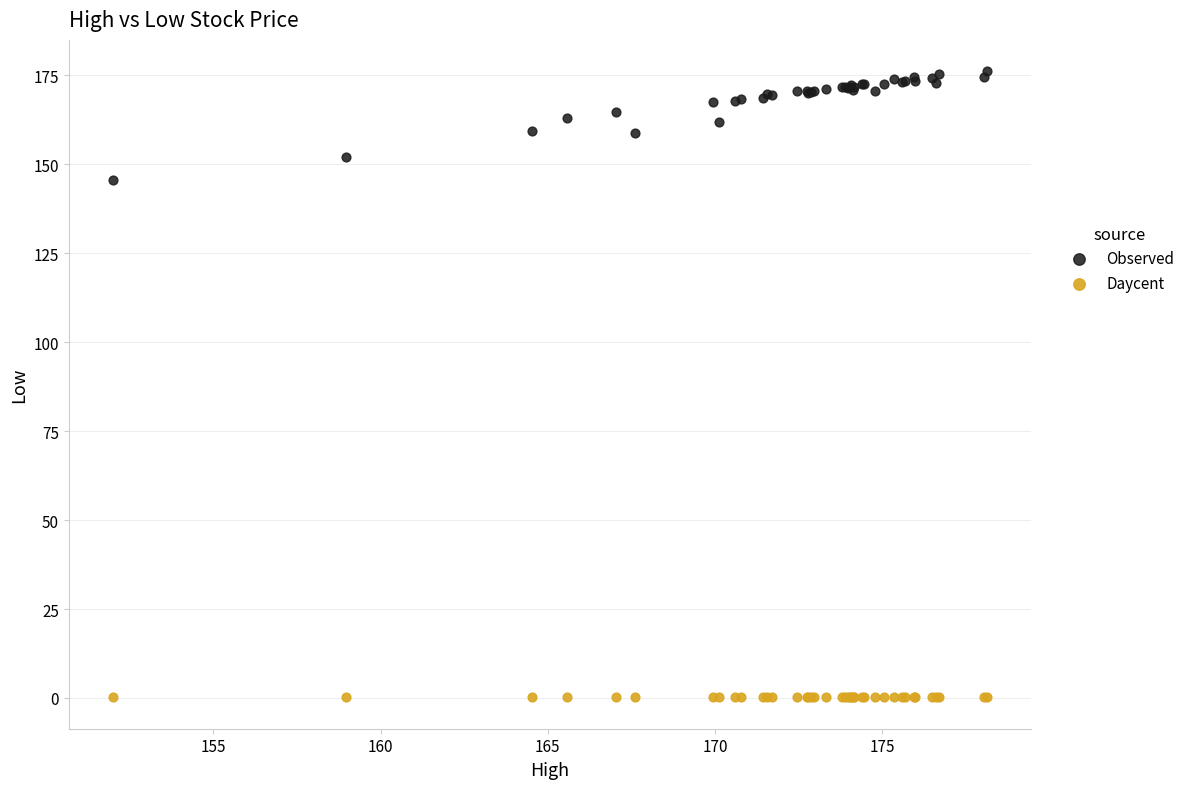

Which series contains the highest Y value?

Observed